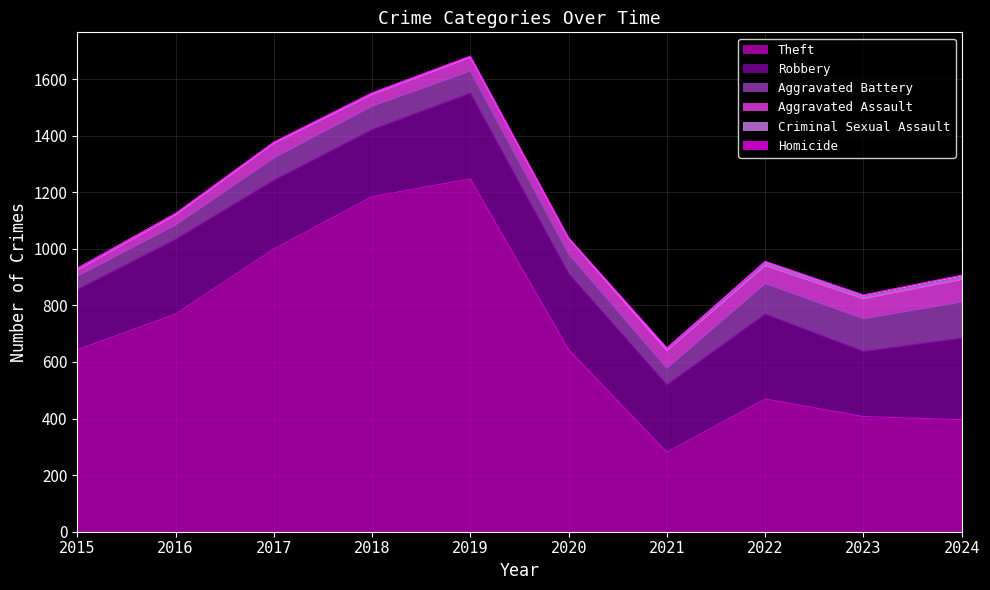

What are all the series names shown in the legend?

Theft, Robbery, Aggravated Battery, Aggravated Assault, Criminal Sexual Assault, Homicide